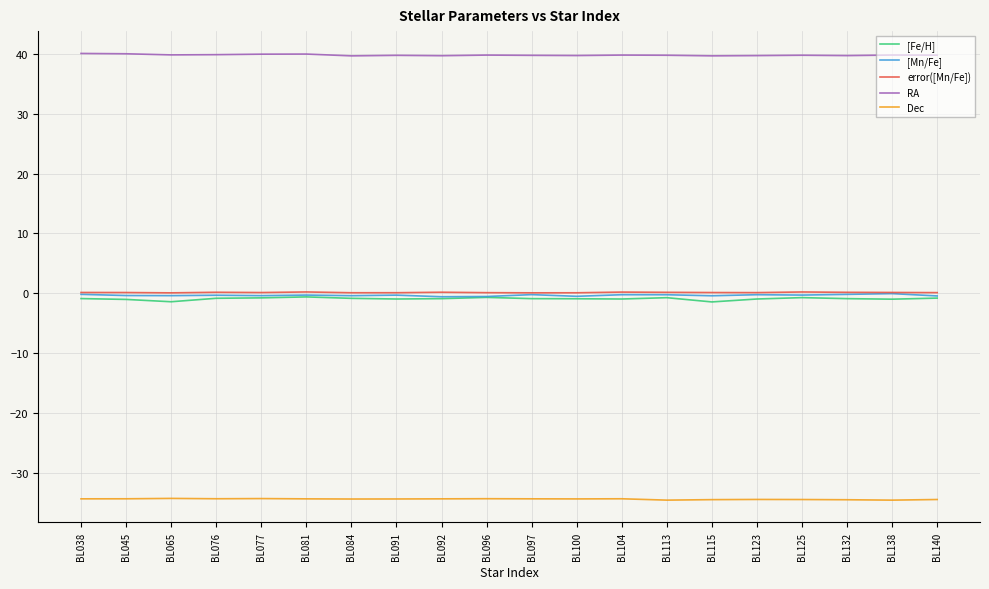

True or false: [Fe/H] and Dec intersect in this chart.

False